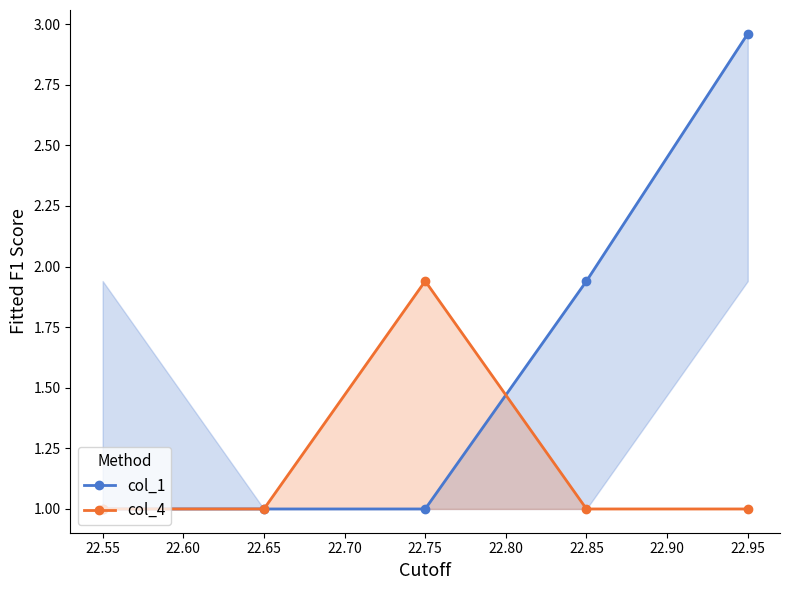

Is it true that col_4 equals 1.3 at 22.65?

False